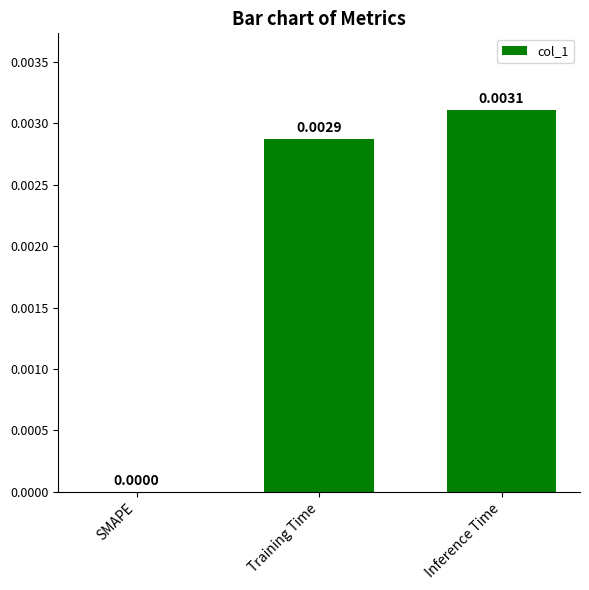

Where is the data nearest to the value 0?

SMAPE